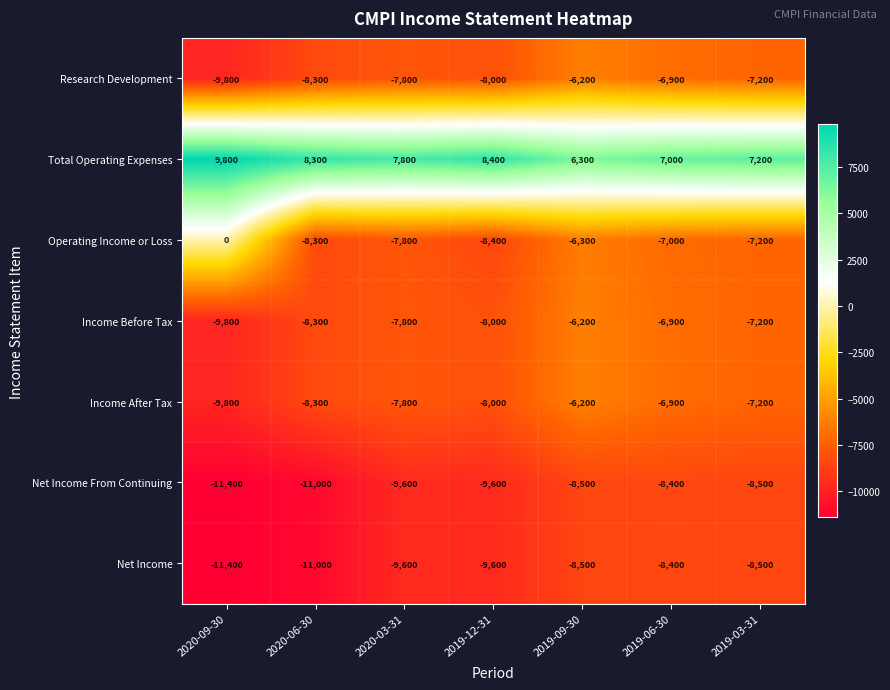

What is the lowest value of the Total Operating Expenses series?

6300